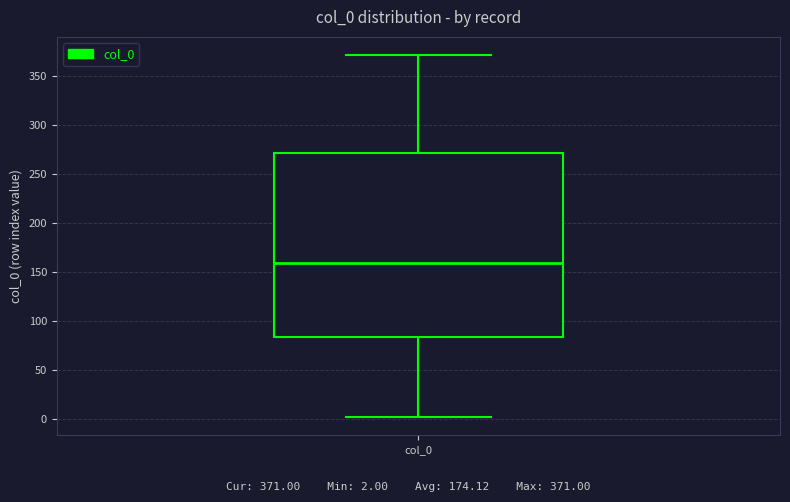

Where is the upper edge of the box for col_0 on the y-axis? The values are not printed on the chart, so give them approximately, as read against the axis.

270